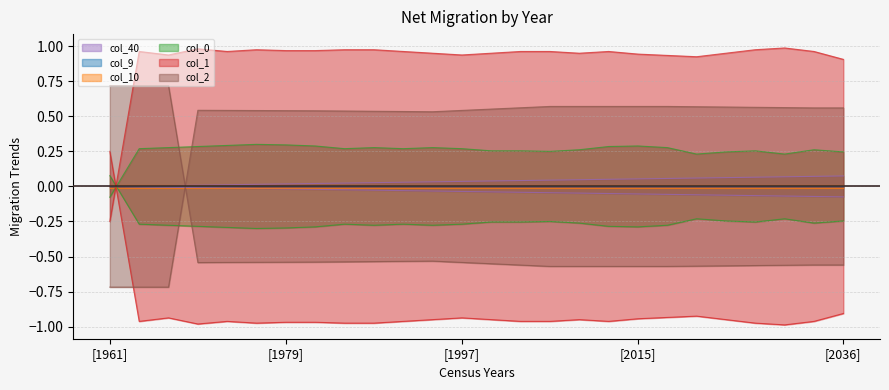

What is the value of the col_0 point at the 13th from the left?

0.3